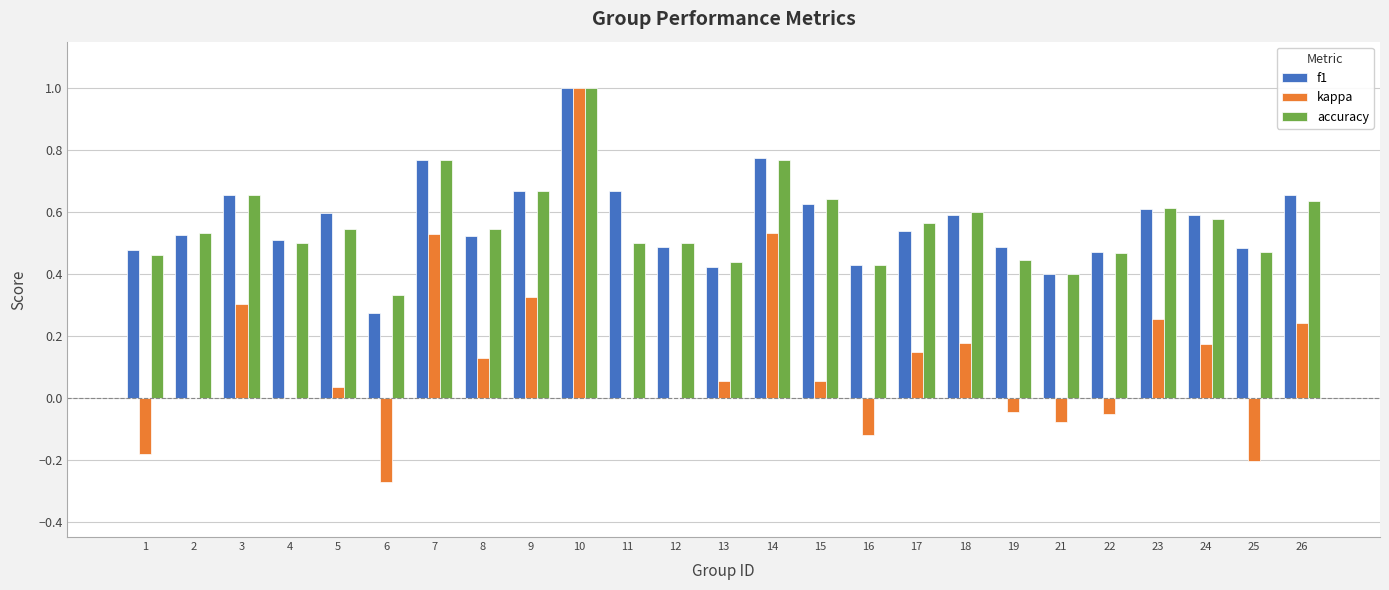

At which category is the sum across all series the highest?

10